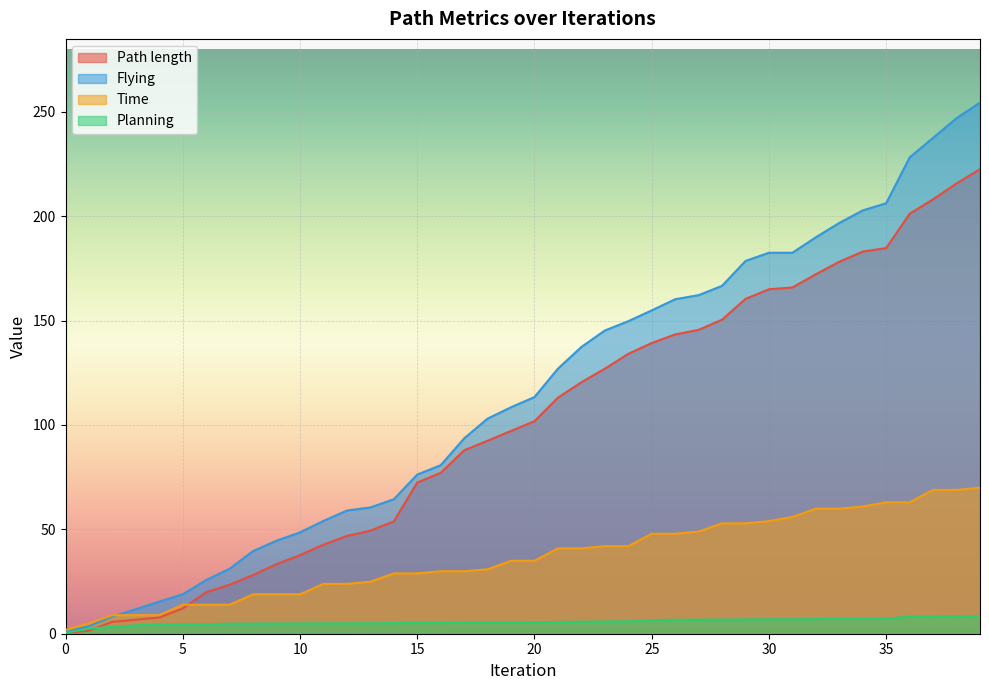

True or false: Flying and Planning intersect in this chart.

False